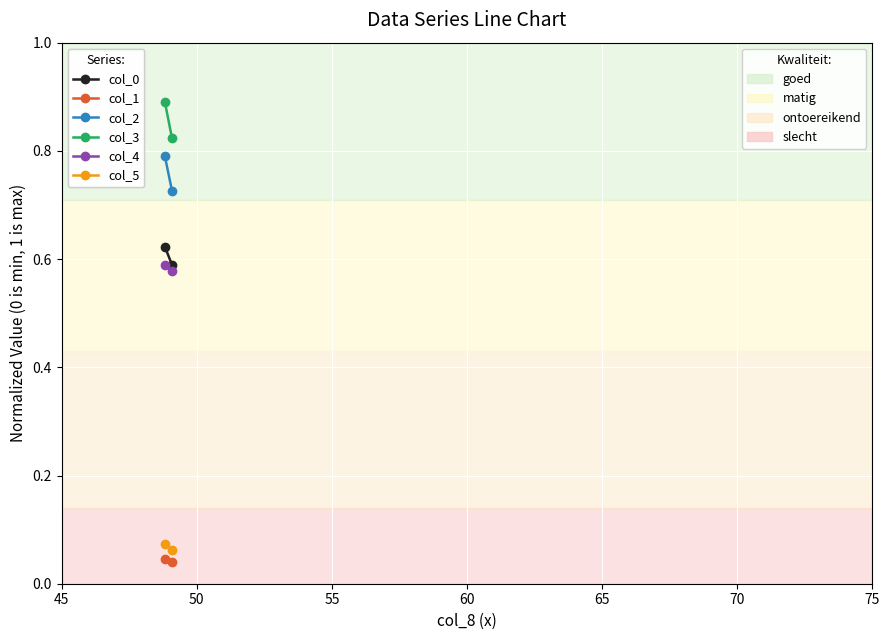

How many lines are shown in the chart?

6